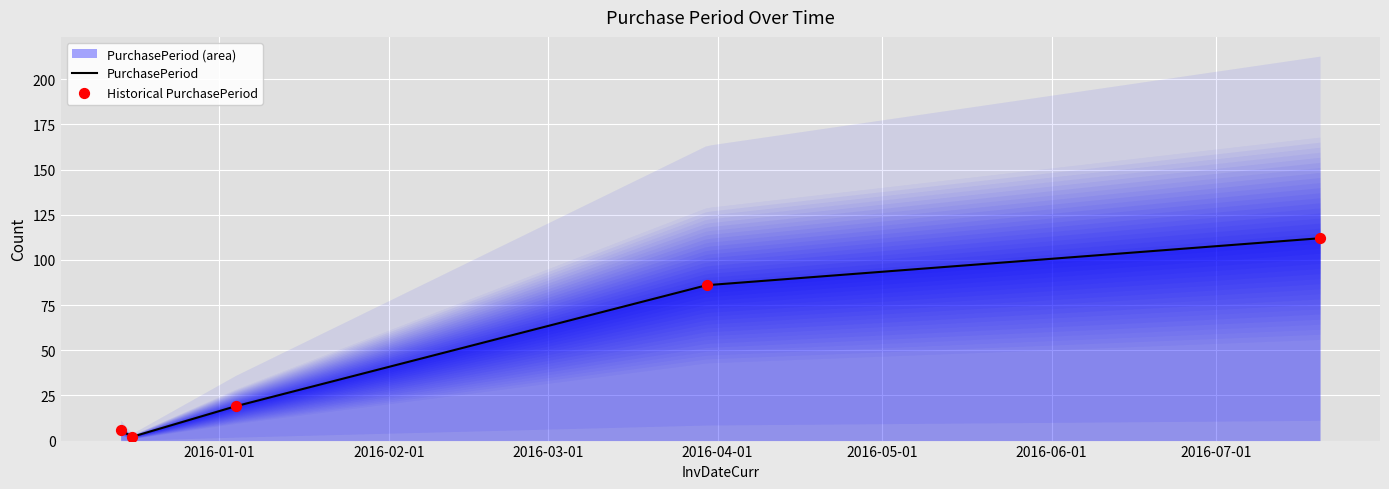

Which has a higher value, 2016-03-30 or 2016-07-20?

2016-07-20